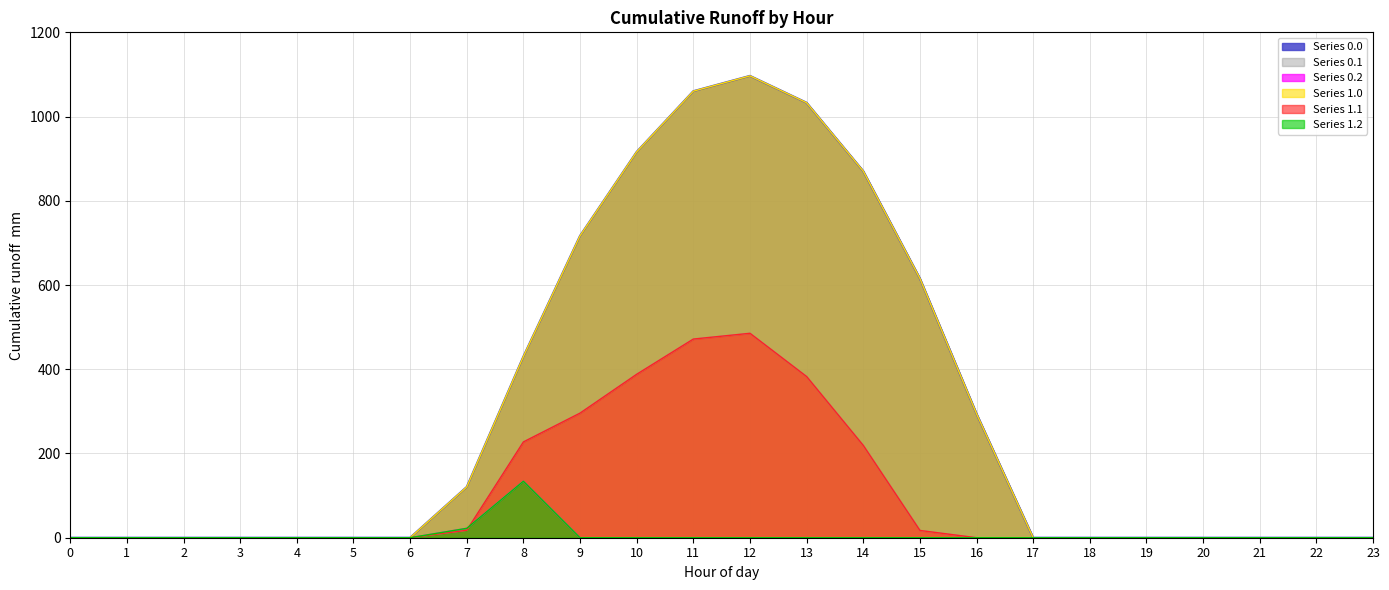

True or false: Series 0.2 line and Series 0.0 line cross at least once.

False